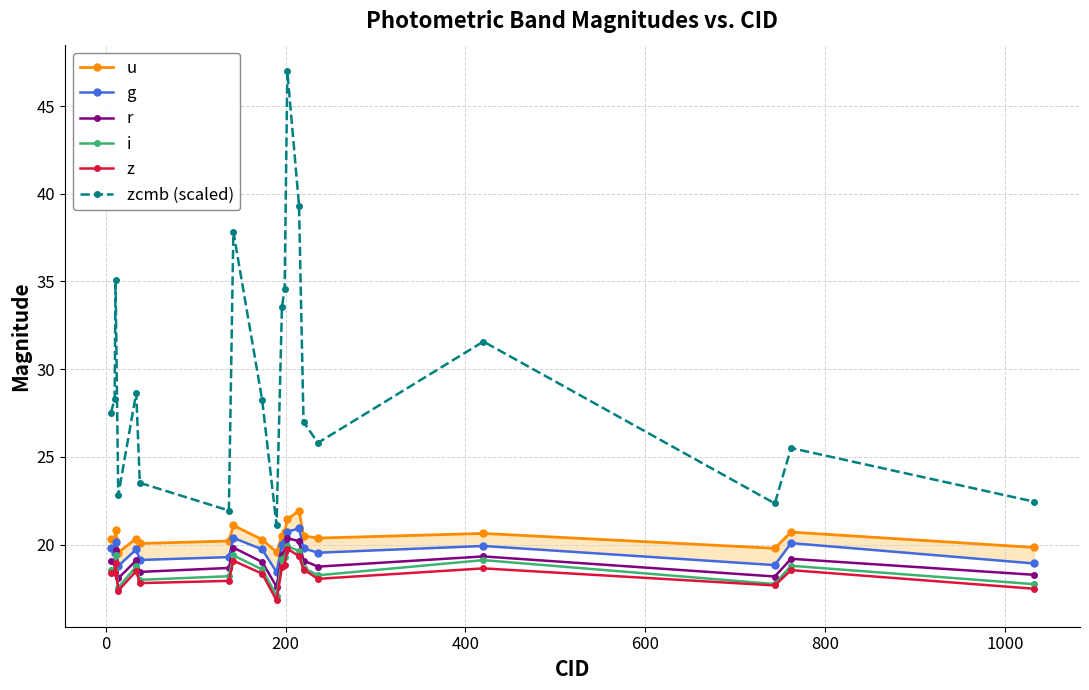

How many categories are shown in the chart?

20